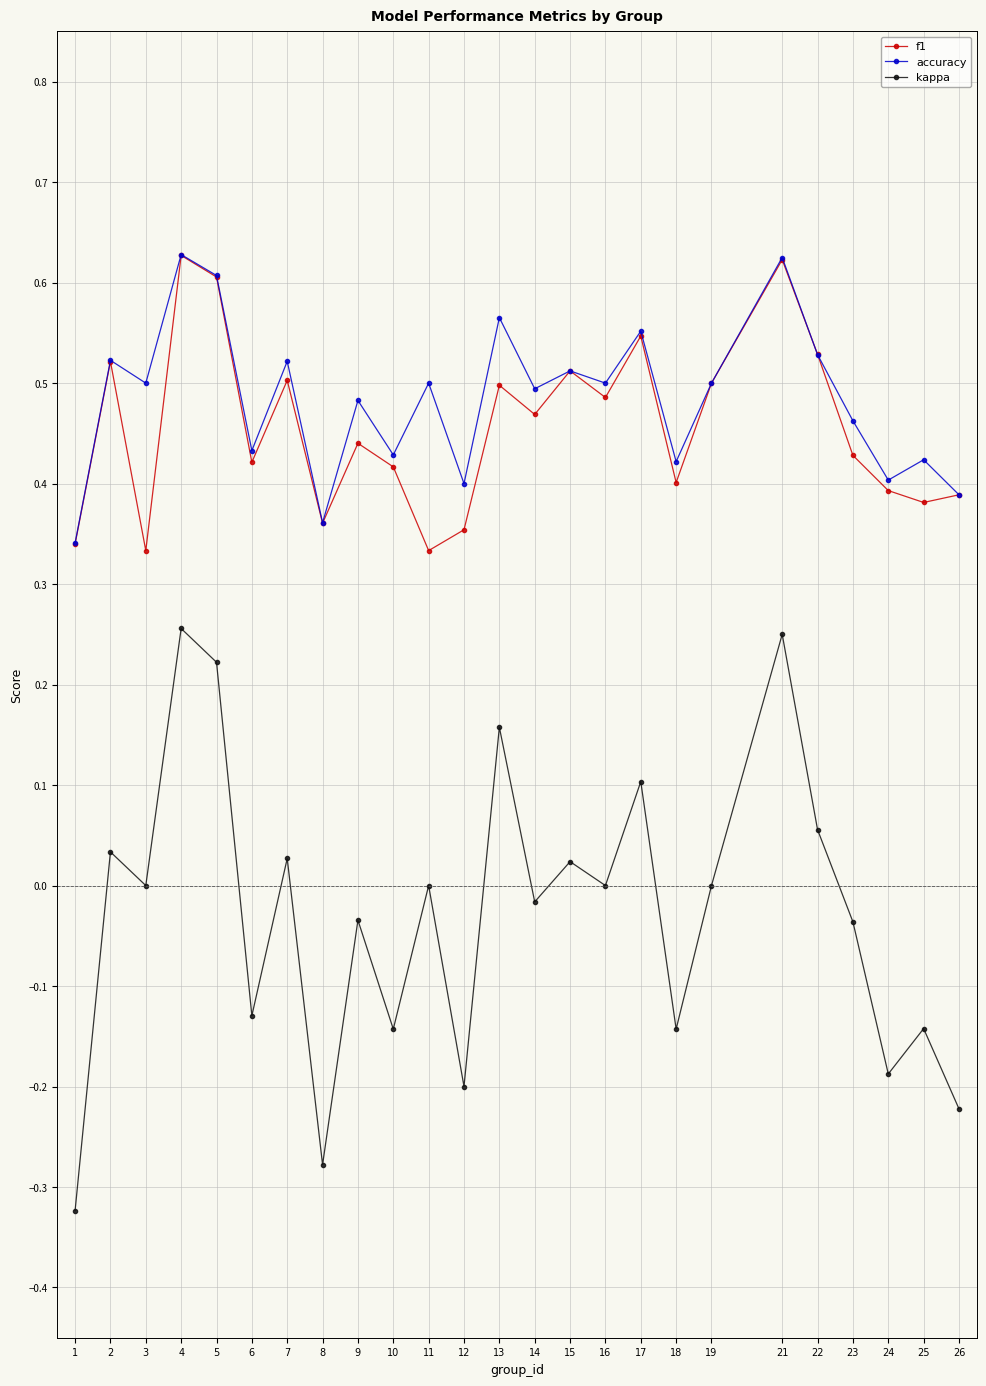

Which category has the lowest value across all series?

1